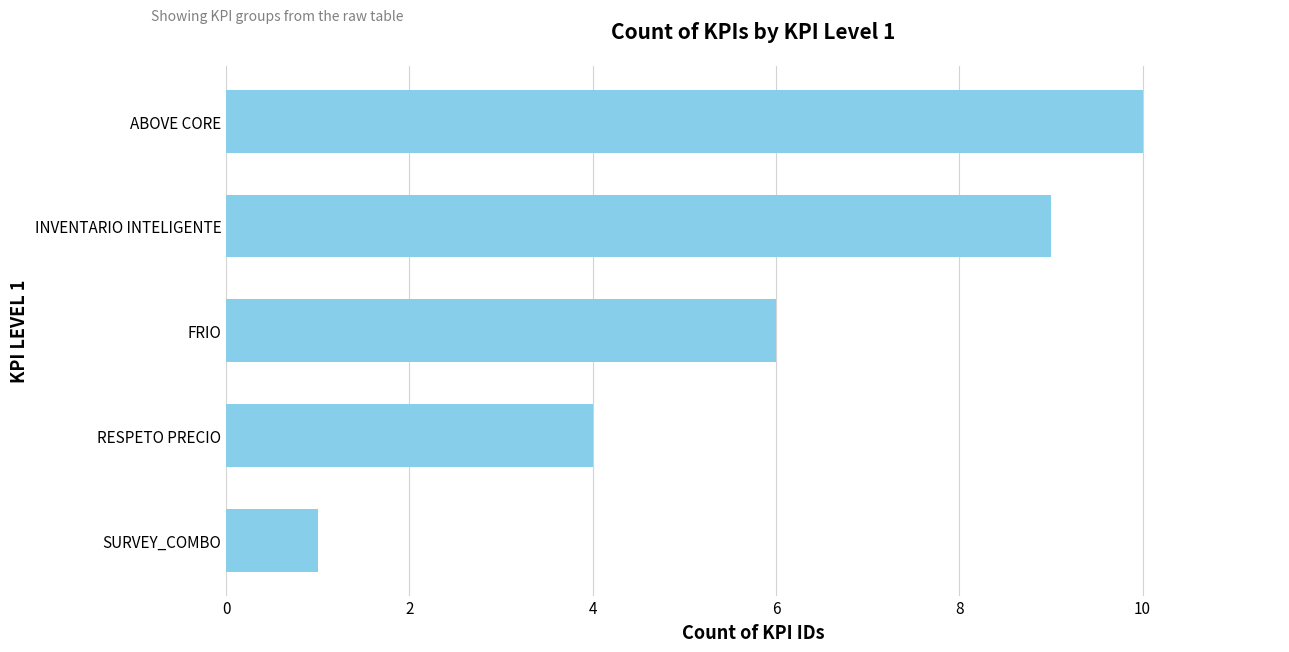

How many distinct data groups are displayed?

1